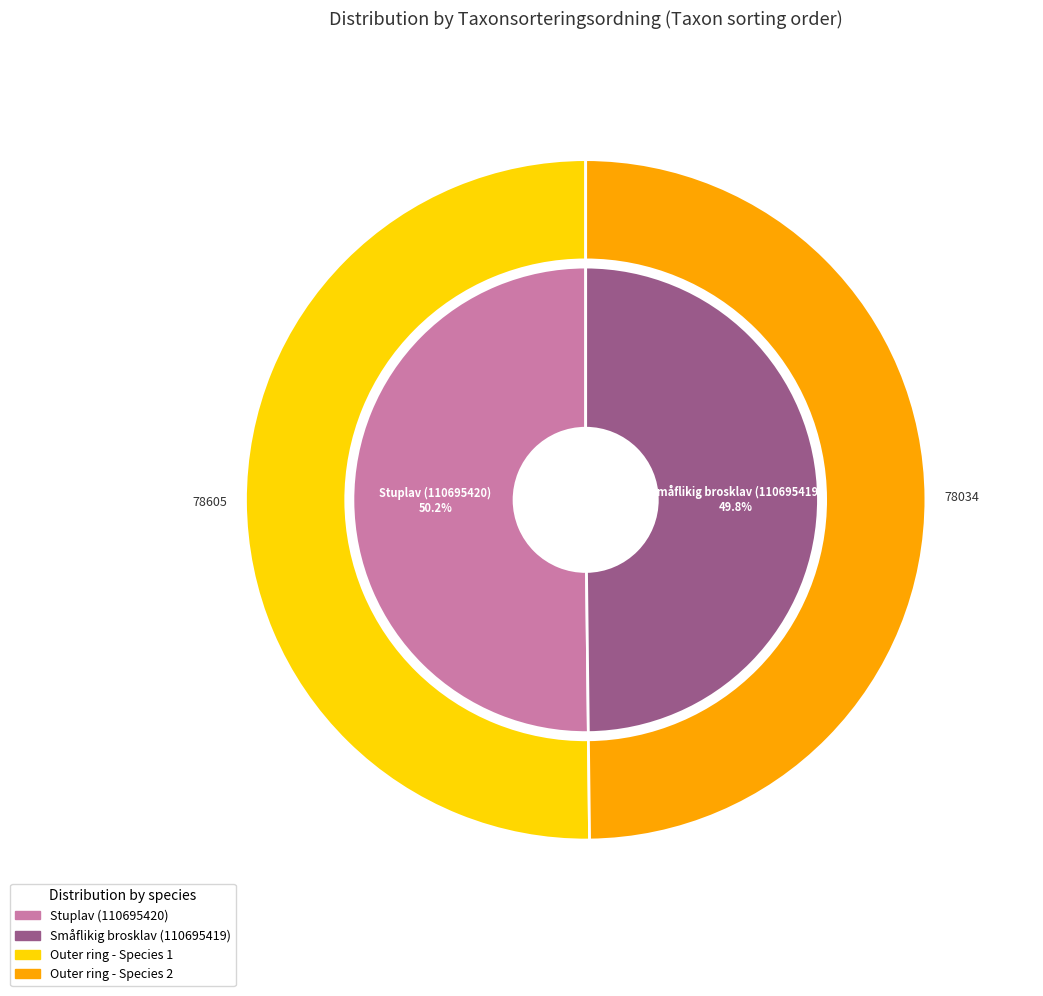

Count the number of slices in the pie.

2